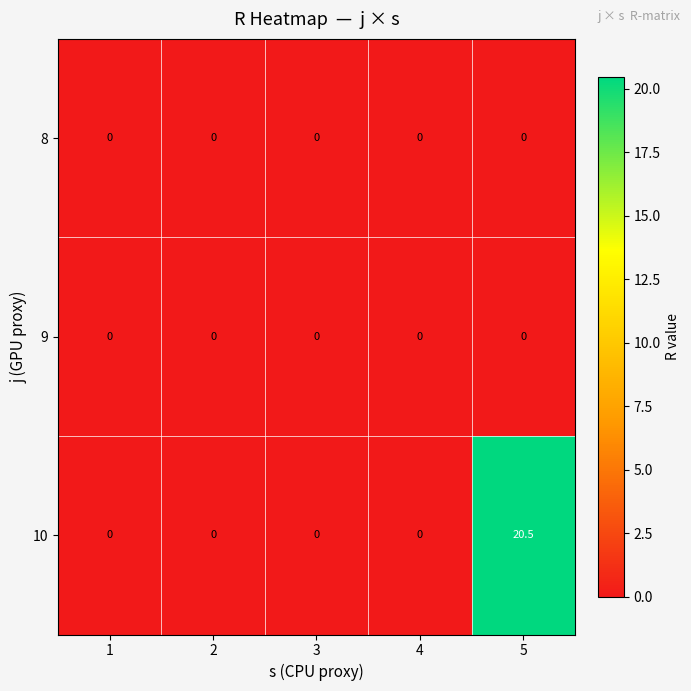

Which series has the widest spread of values?

10